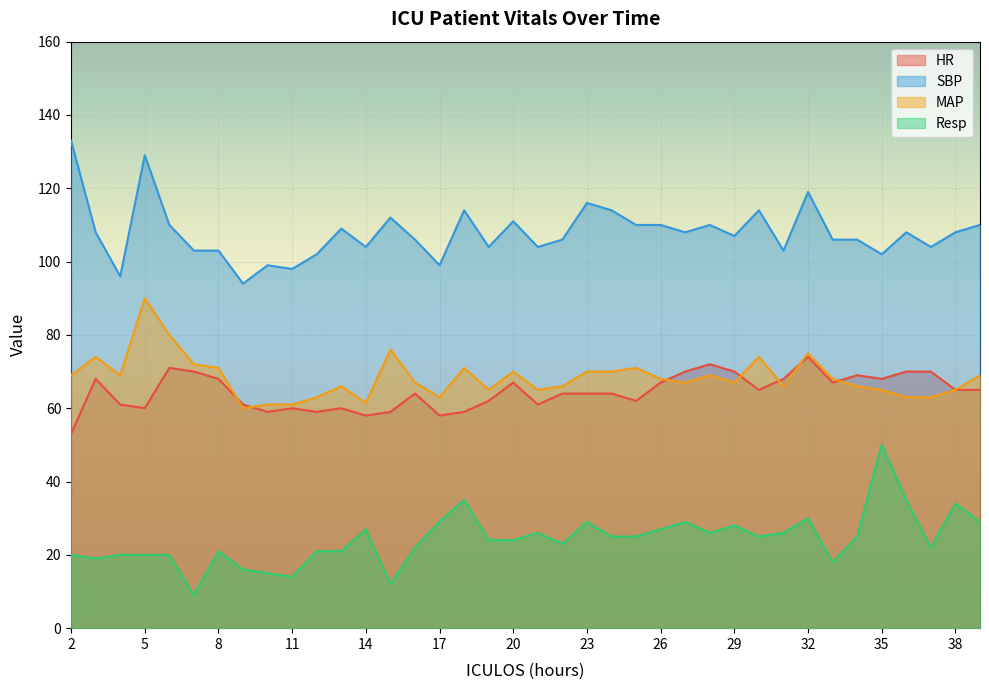

Which series has the largest total across all categories?

SBP